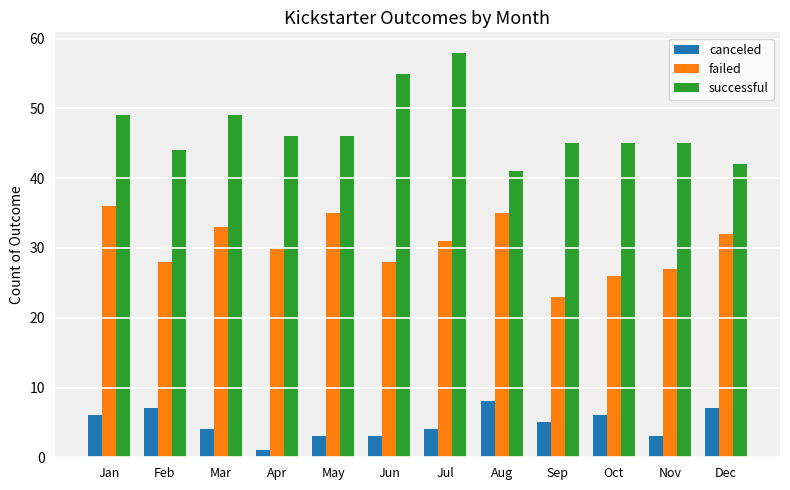

What is the difference between the successful values at Feb and Sep?

1